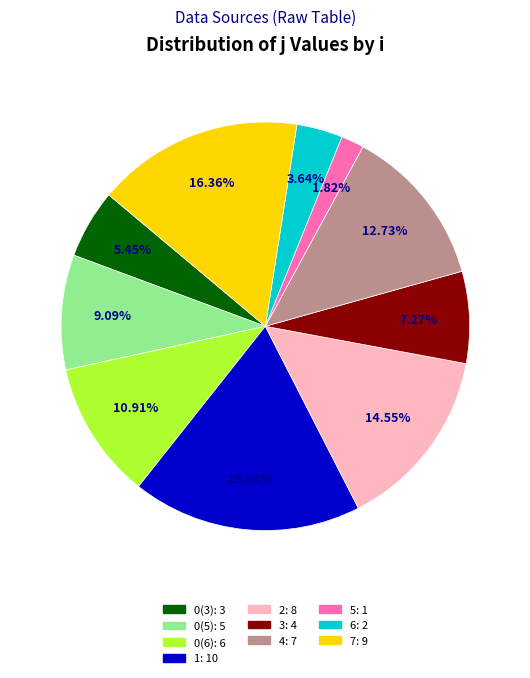

Combined, what portion of the pie is 4 and 7?

29.1%